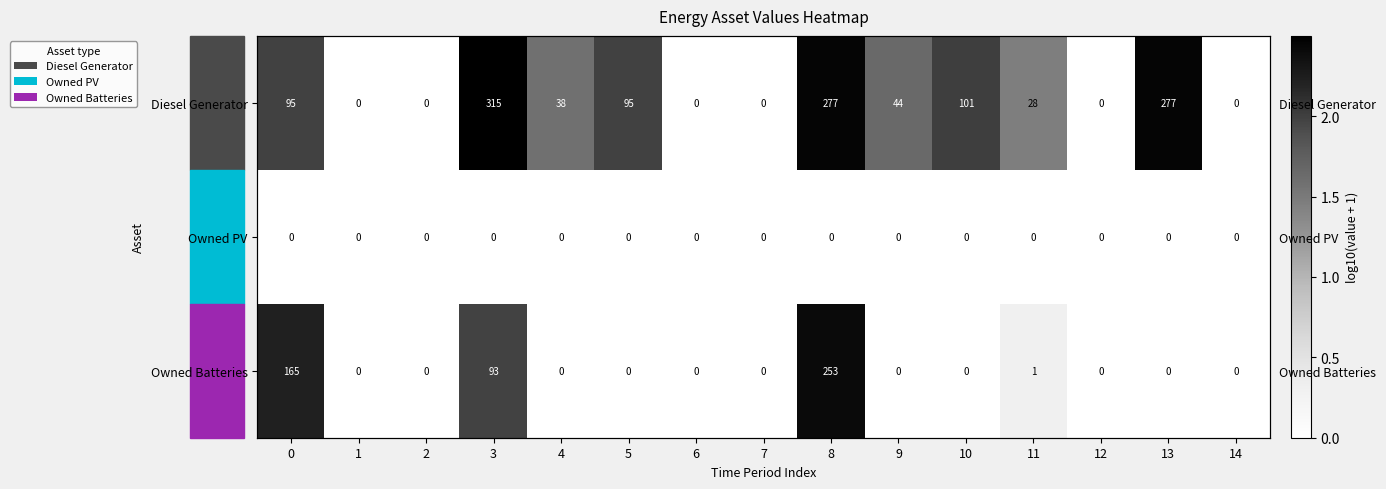

What is the greatest value displayed?

2.5